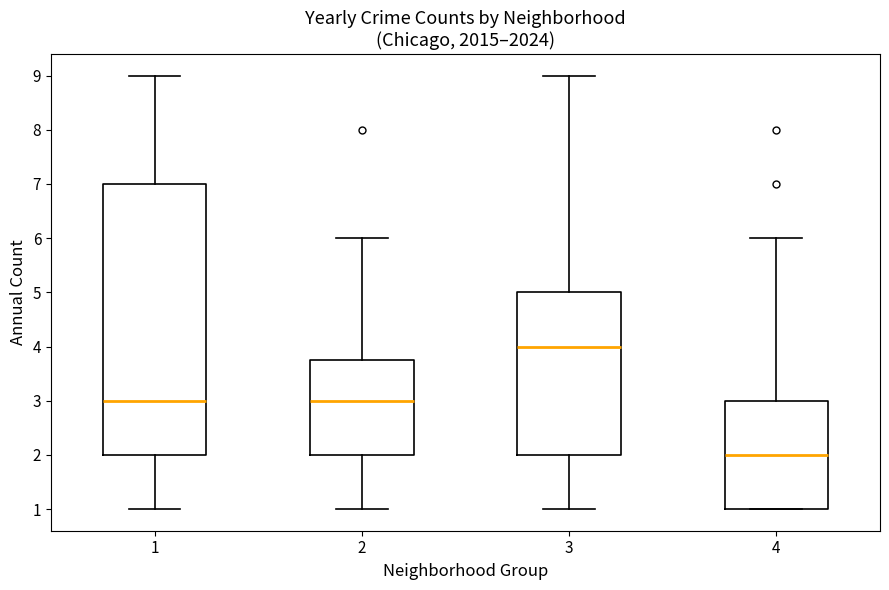

Comparing the boxes themselves (not the whiskers), which one is the tallest?

1